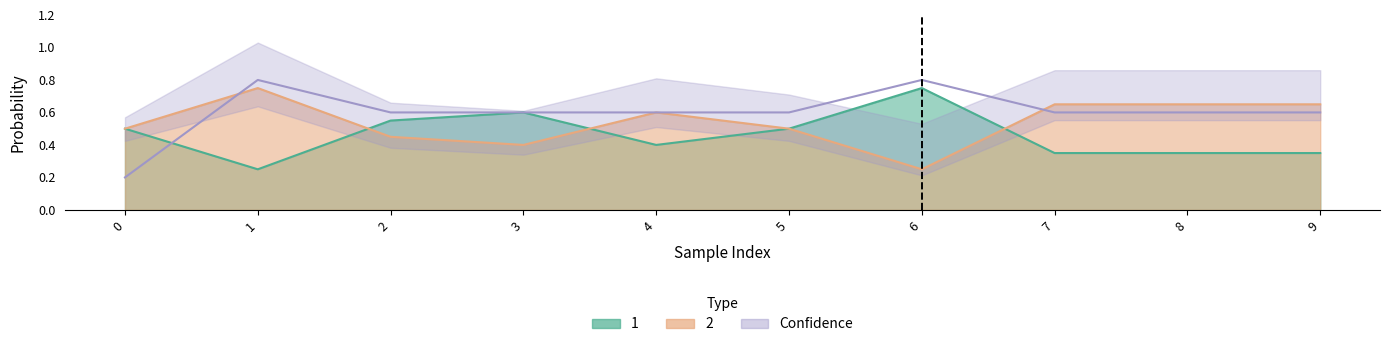

Is it true that 2 equals 0.7 at 8?

True